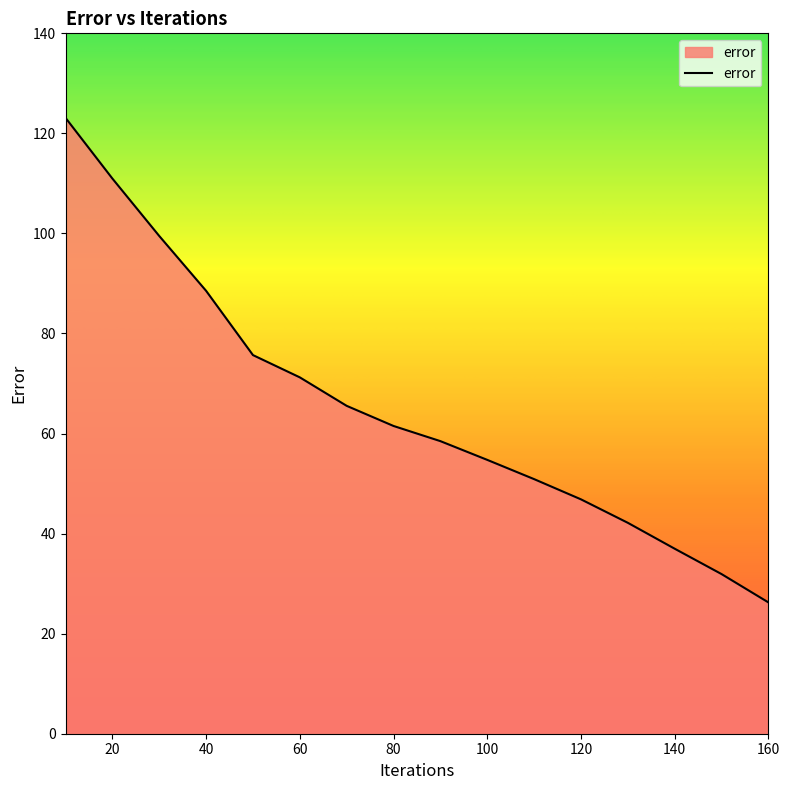

How many lines are shown in the chart?

1